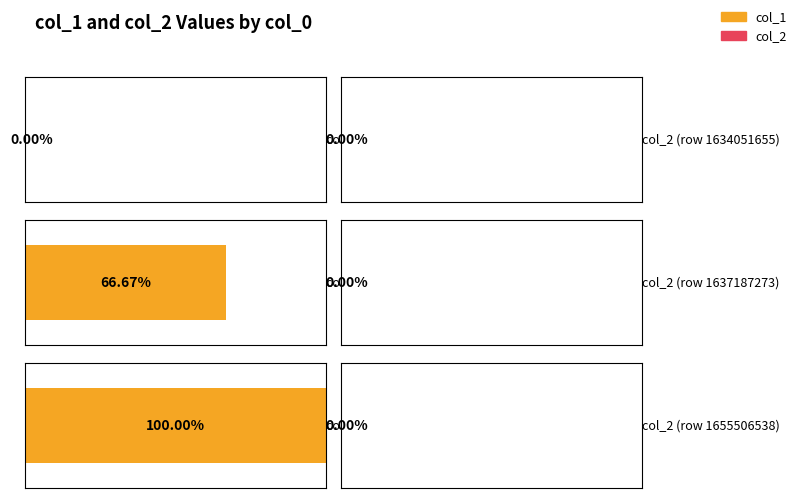

What is the value of the col_1 bar at the 2nd from the left?

2